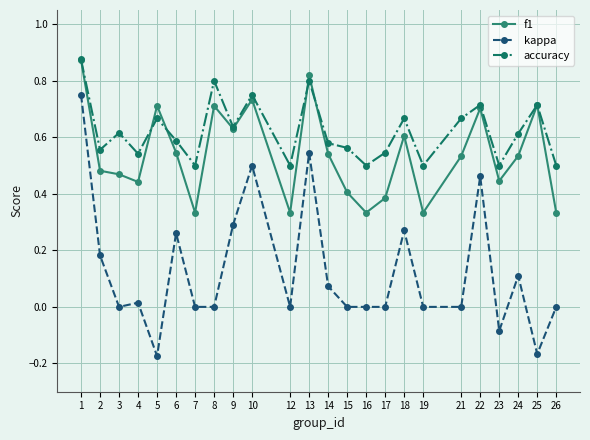

True or false: kappa and accuracy intersect in this chart.

False